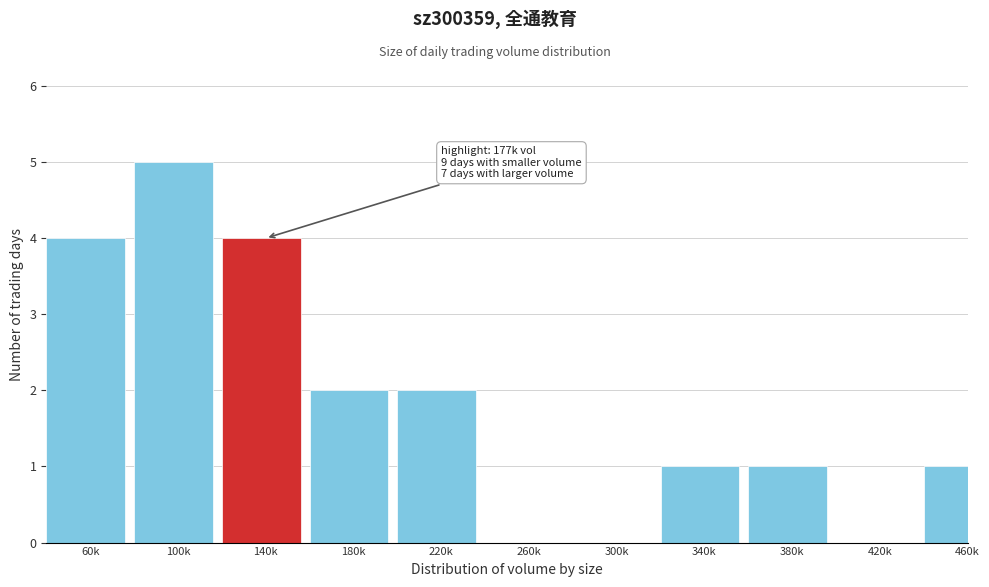

Reading left to right, list all the values displayed in this chart.

60k=4	100k=5	140k=4	180k=2	220k=2	260k=0	300k=0	340k=1	380k=1	420k=0	460k=1